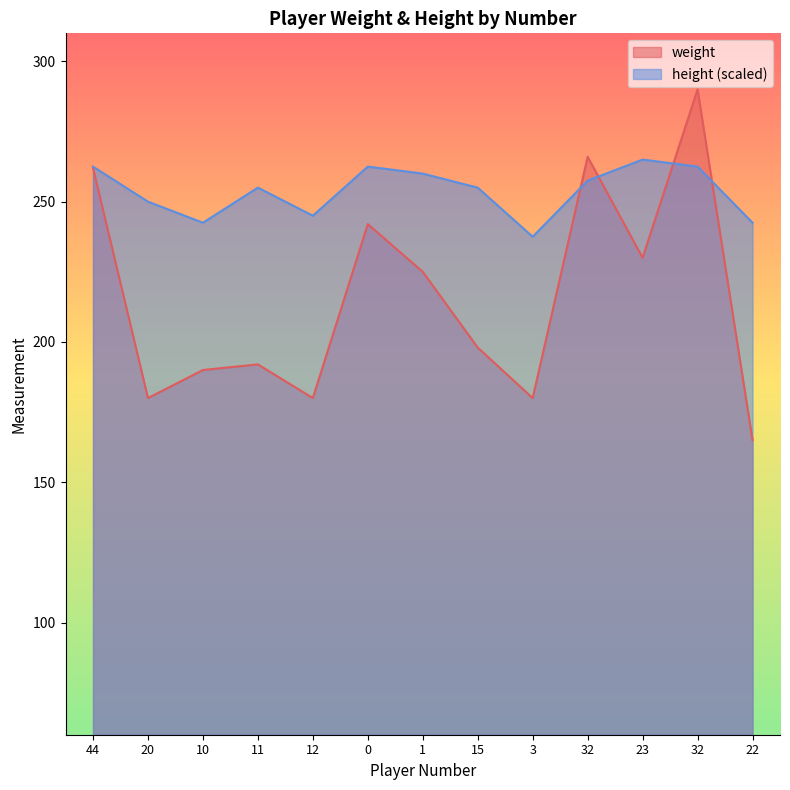

Reading left to right, extract all data points from this chart.

weight: 262.0	180.0	190.0	192.0	180.0	242.0	225.0	198.0	180.0	266.0	230.0	290.0	165.0
height: 262.5	250.0	242.5	255.0	245.0	262.5	260.0	255.0	237.5	257.5	265.0	262.5	242.5